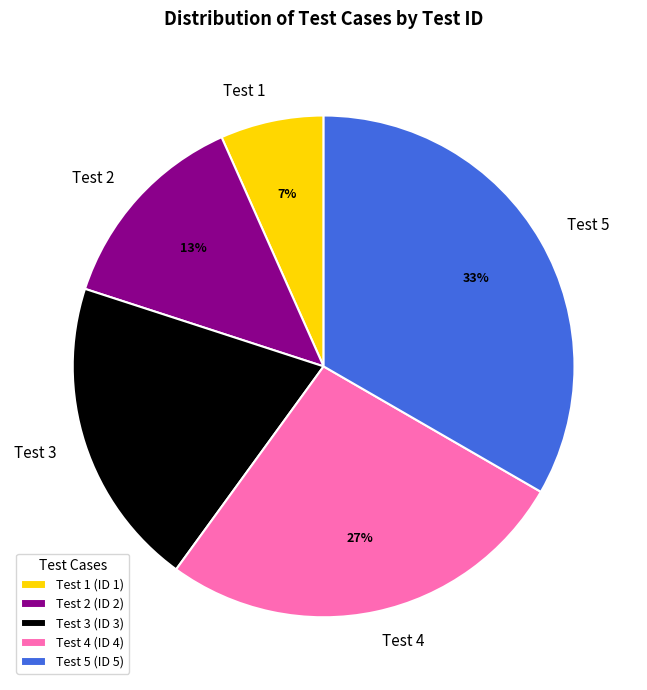

To the nearest percent, what is the average slice percentage?

20%